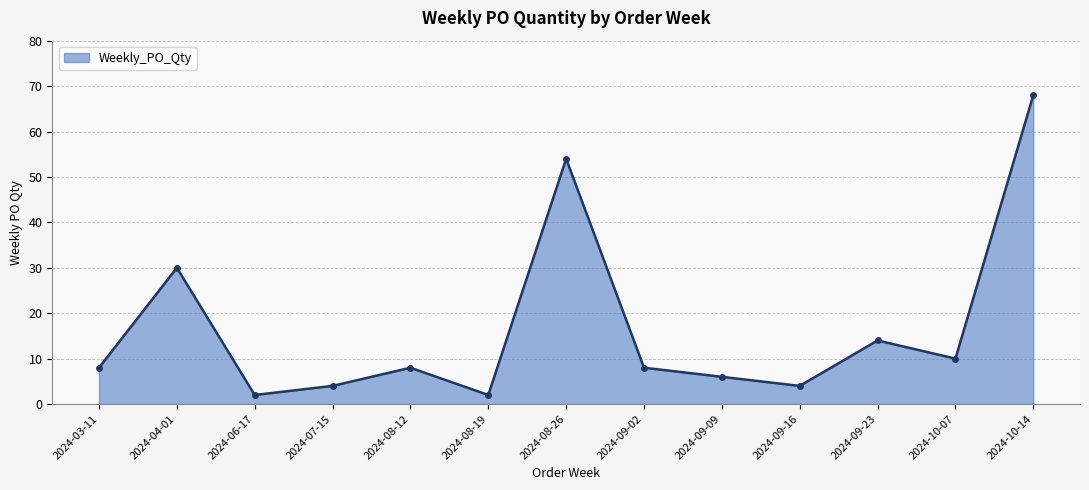

What is the sum of all values?

218